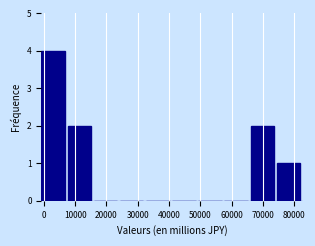

Reading left to right, list every bar in this chart as the range it spans on the x-axis followed by its height. Neither the bar edges nor the heights are printed on the chart, so give them approximately, as read against the axes.

-1000 to 8000: 4
8000 to 16000: 2
16000 to 24000: 0
24000 to 33000: 0
33000 to 41000: 0
41000 to 49000: 0
49000 to 58000: 0
58000 to 66000: 0
66000 to 74000: 2
74000 to 83000: 1